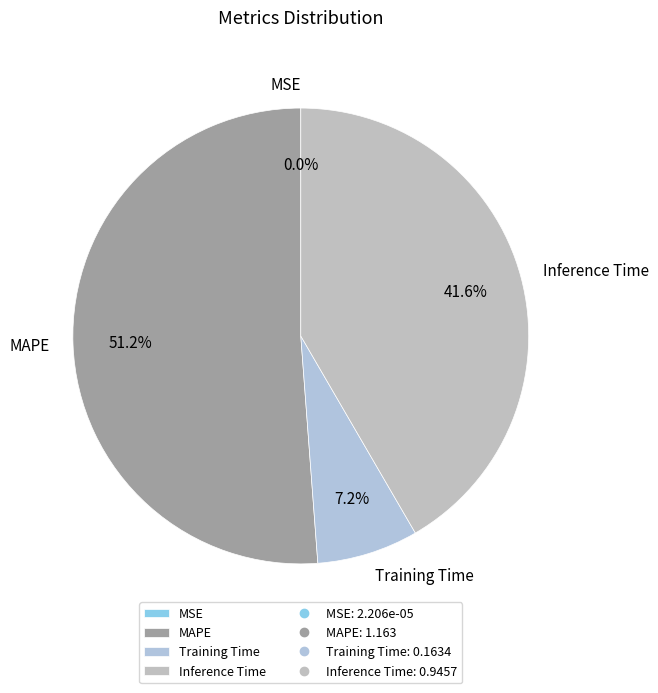

To the nearest percent, what is the average slice percentage?

25%